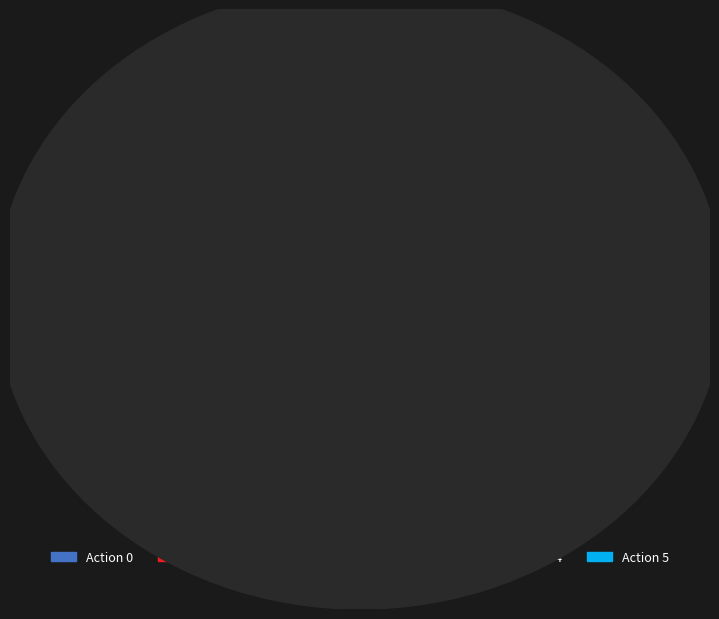

Approximately how many times larger is the value at Action 3 compared to Action 0?

3.0